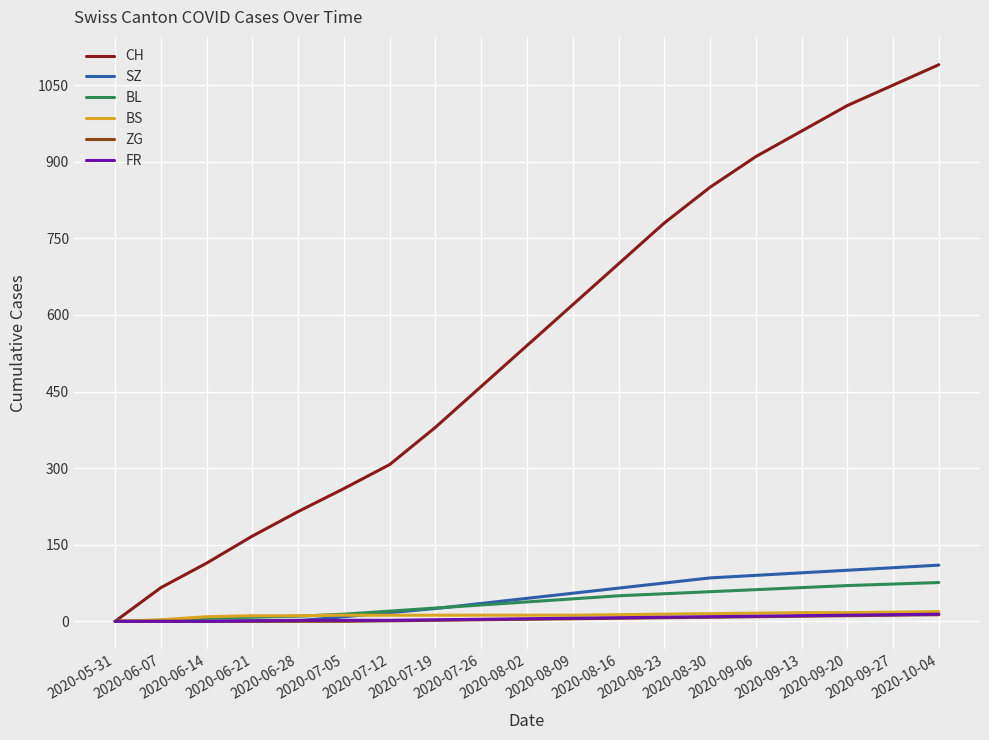

Which series has the largest total across all categories?

CH